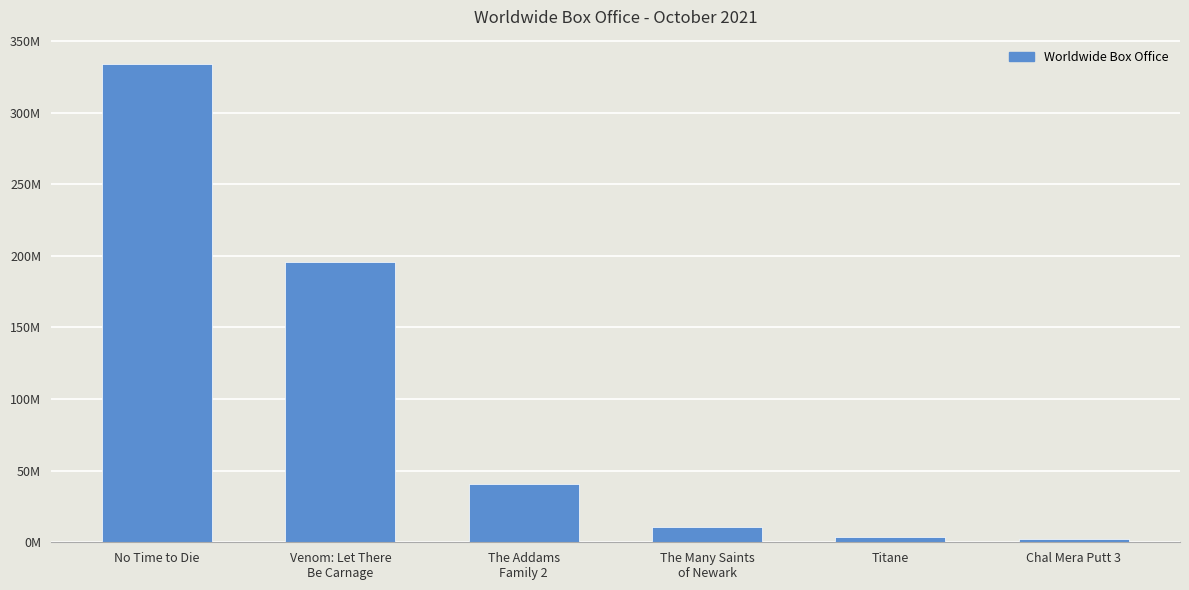

Are the bars horizontal?

No